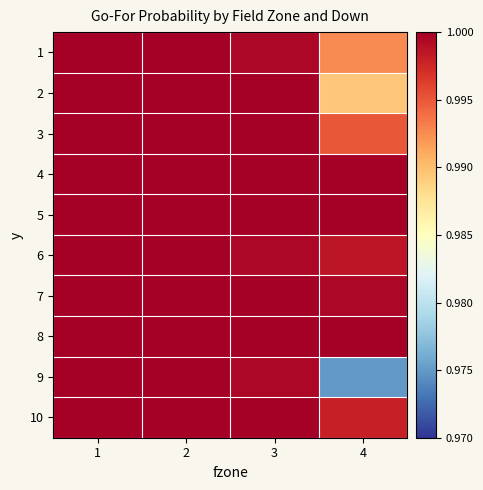

Reading left to right, transcribe all the data shown in this chart.

1: 1=1.0	2=1.0	3=1.0	4=1.0
2: 1=1.0	2=1.0	3=1.0	4=1.0
3: 1=1.0	2=1.0	3=1.0	4=1.0
4: 1=1.0	2=1.0	3=1.0	4=1.0
5: 1=1.0	2=1.0	3=1.0	4=1.0
6: 1=1.0	2=1.0	3=1.0	4=1.0
7: 1=1.0	2=1.0	3=1.0	4=1.0
8: 1=1.0	2=1.0	3=1.0	4=1.0
9: 1=1.0	2=1.0	3=1.0	4=1.0
10: 1=1.0	2=1.0	3=1.0	4=1.0